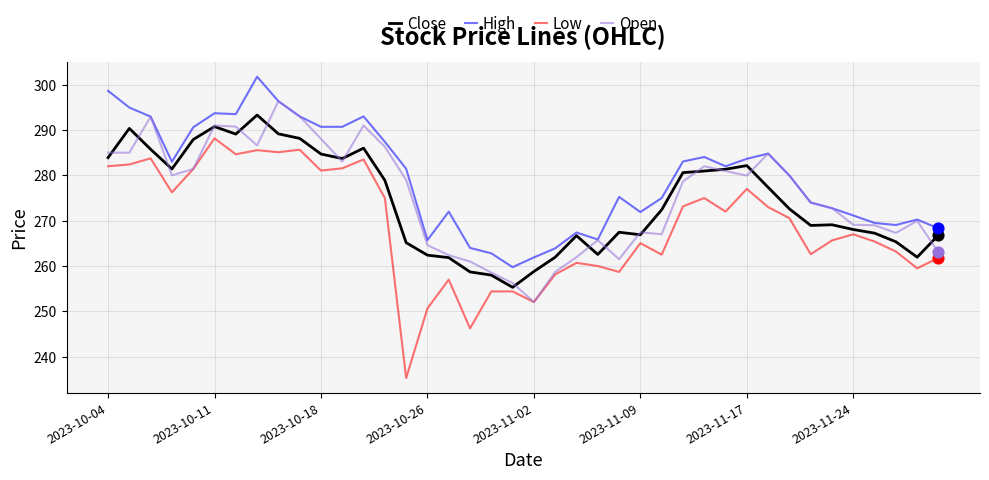

Which series has the largest total across all categories?

High